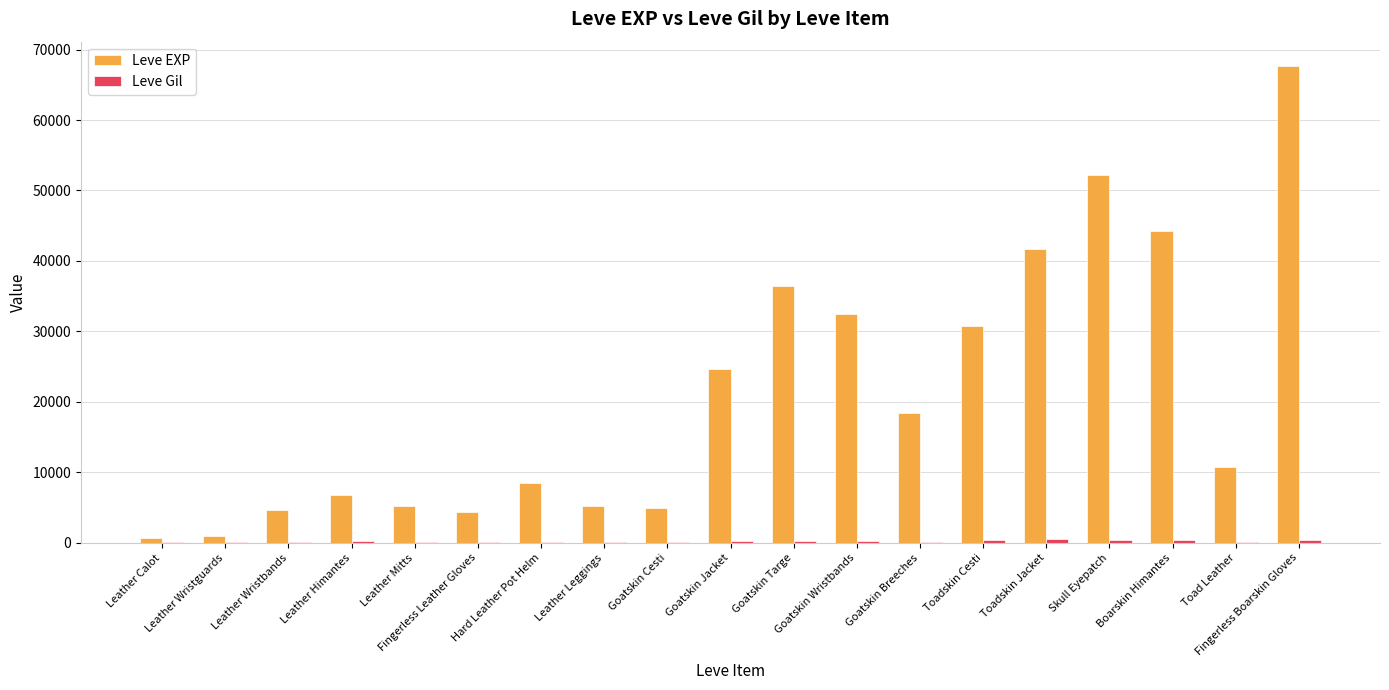

What is the highest value of the Leve EXP series?

67730